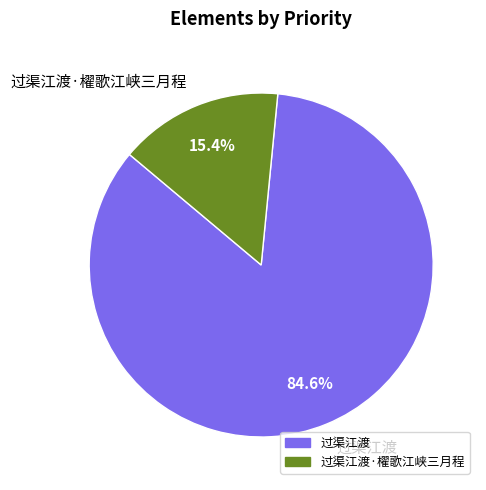

Count the number of slices in the pie.

2